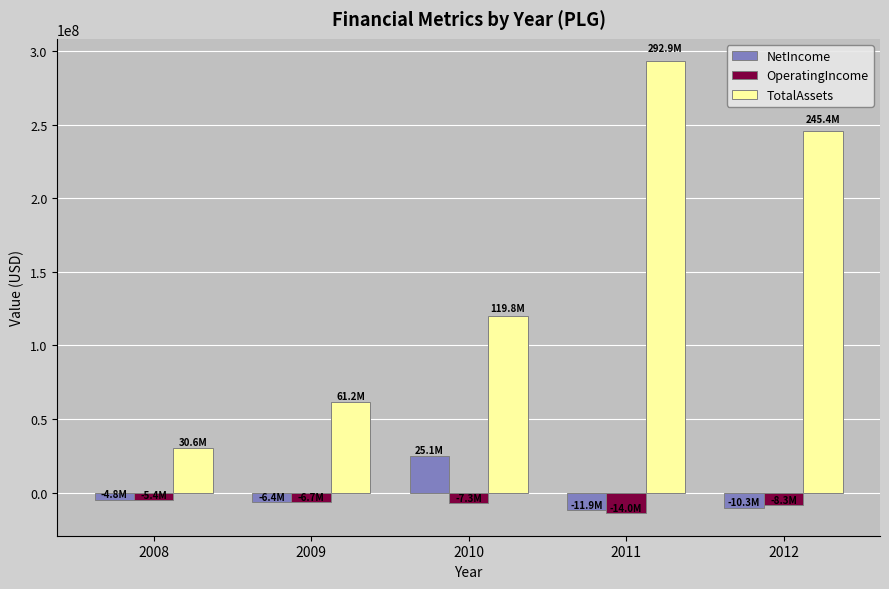

What is the difference between the maximum and second lowest values in the OperatingIncome series?

2941692.0